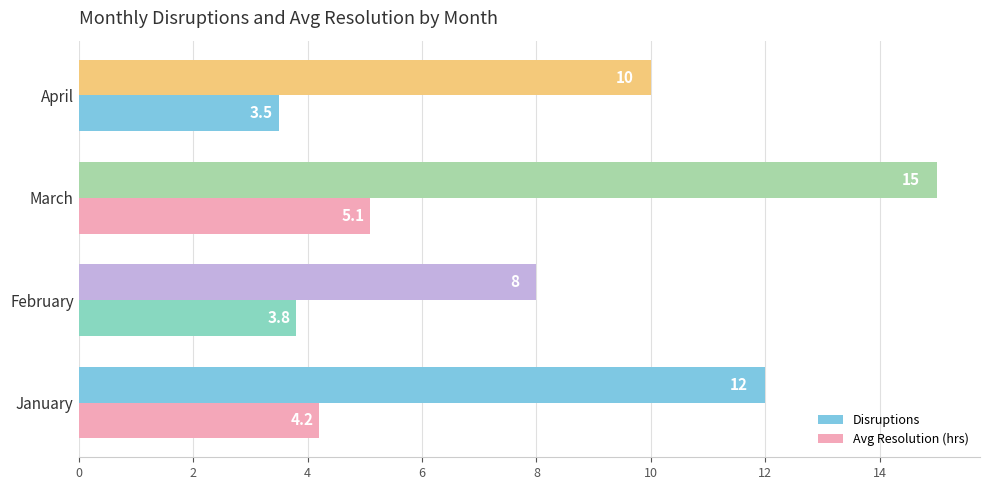

What is the minimum value for Disruptions?

8.0